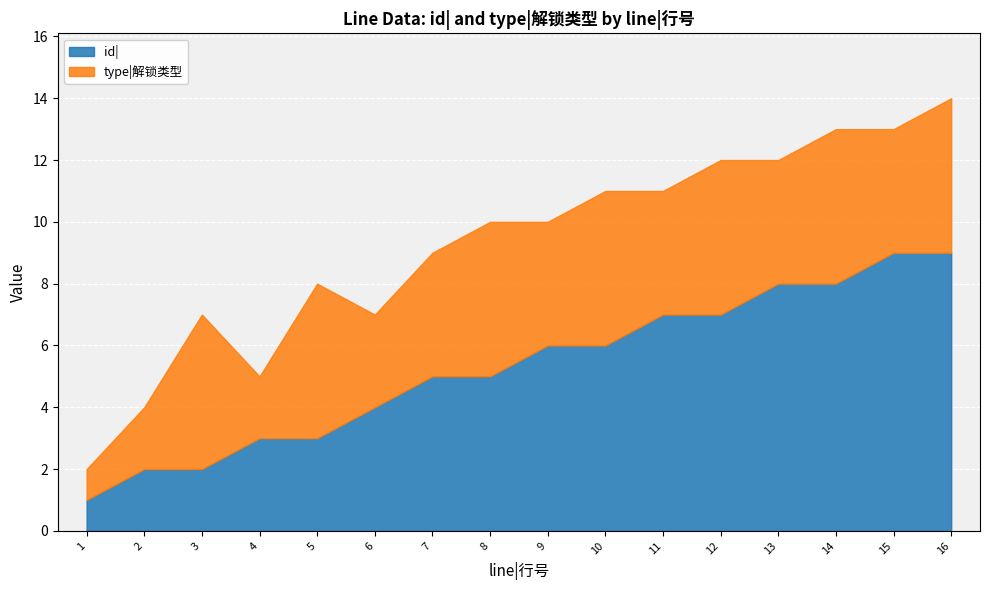

Count the number of categories in the chart.

16